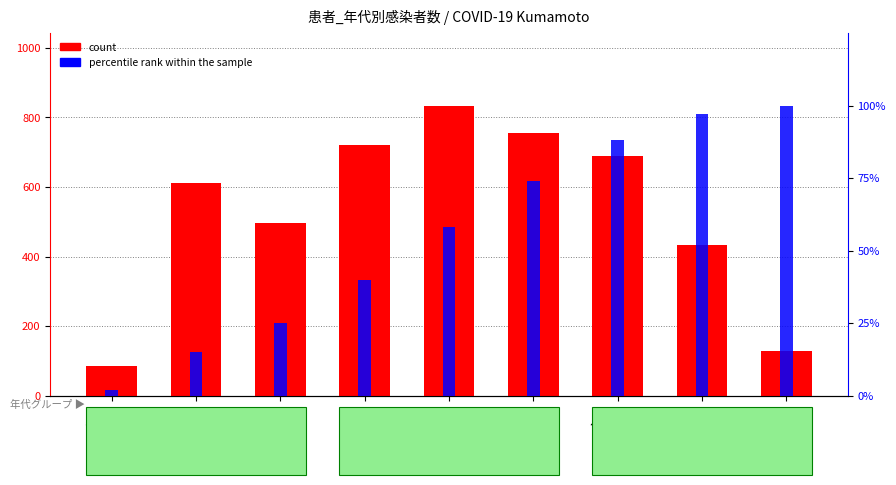

Is it true that percentile rank within the sample equals 100 at 90代?

True